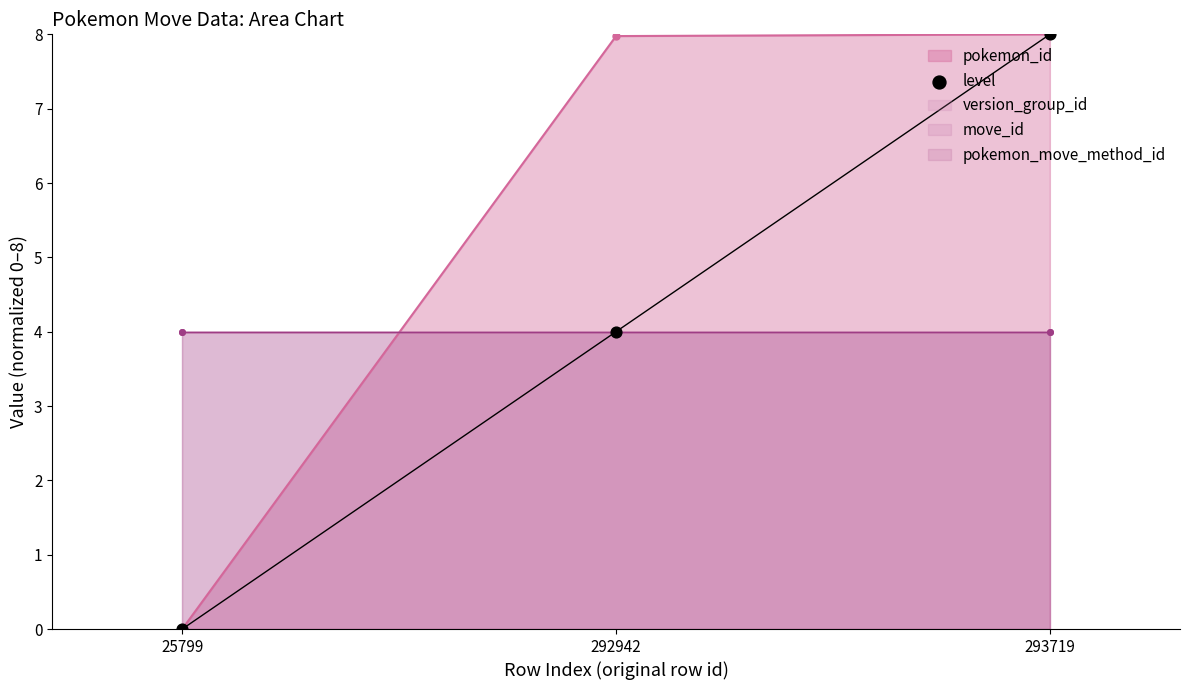

Which has a higher value, 292942 or 293719?

293719